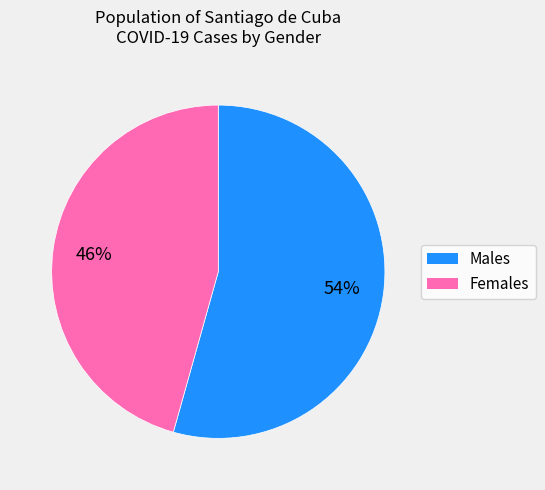

To the nearest percent, what is the average slice percentage?

50%